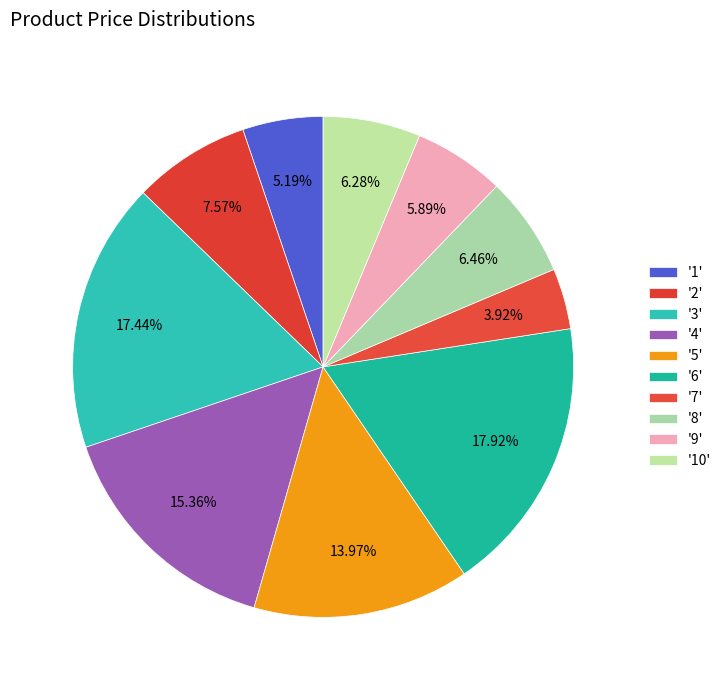

To the nearest percent, what is the average slice percentage?

10%